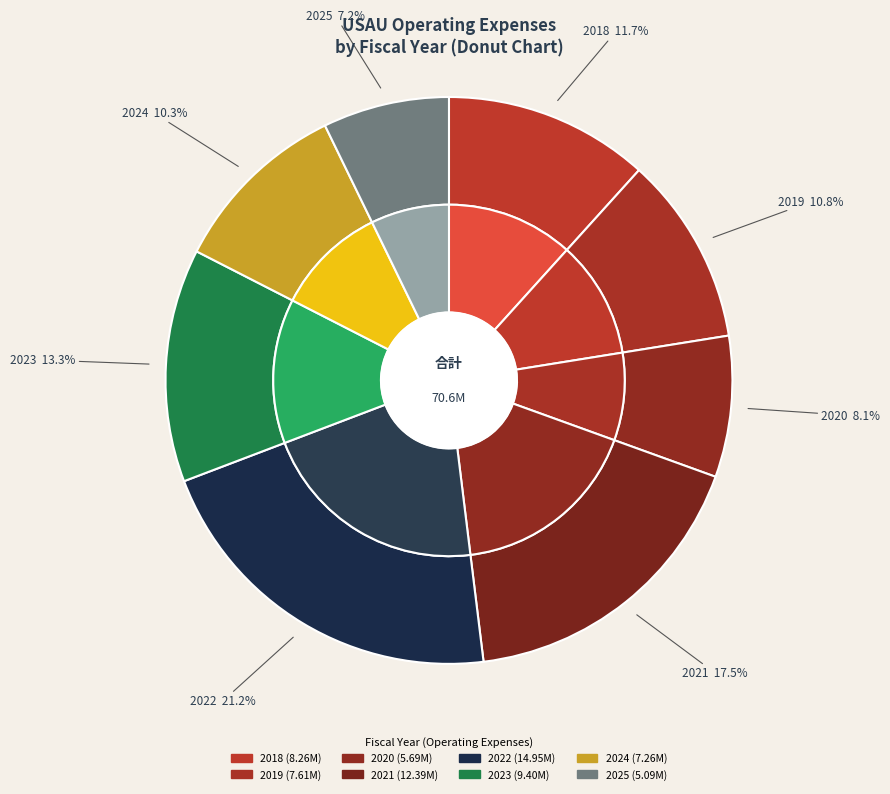

To the nearest percent, what is the average slice percentage?

12%